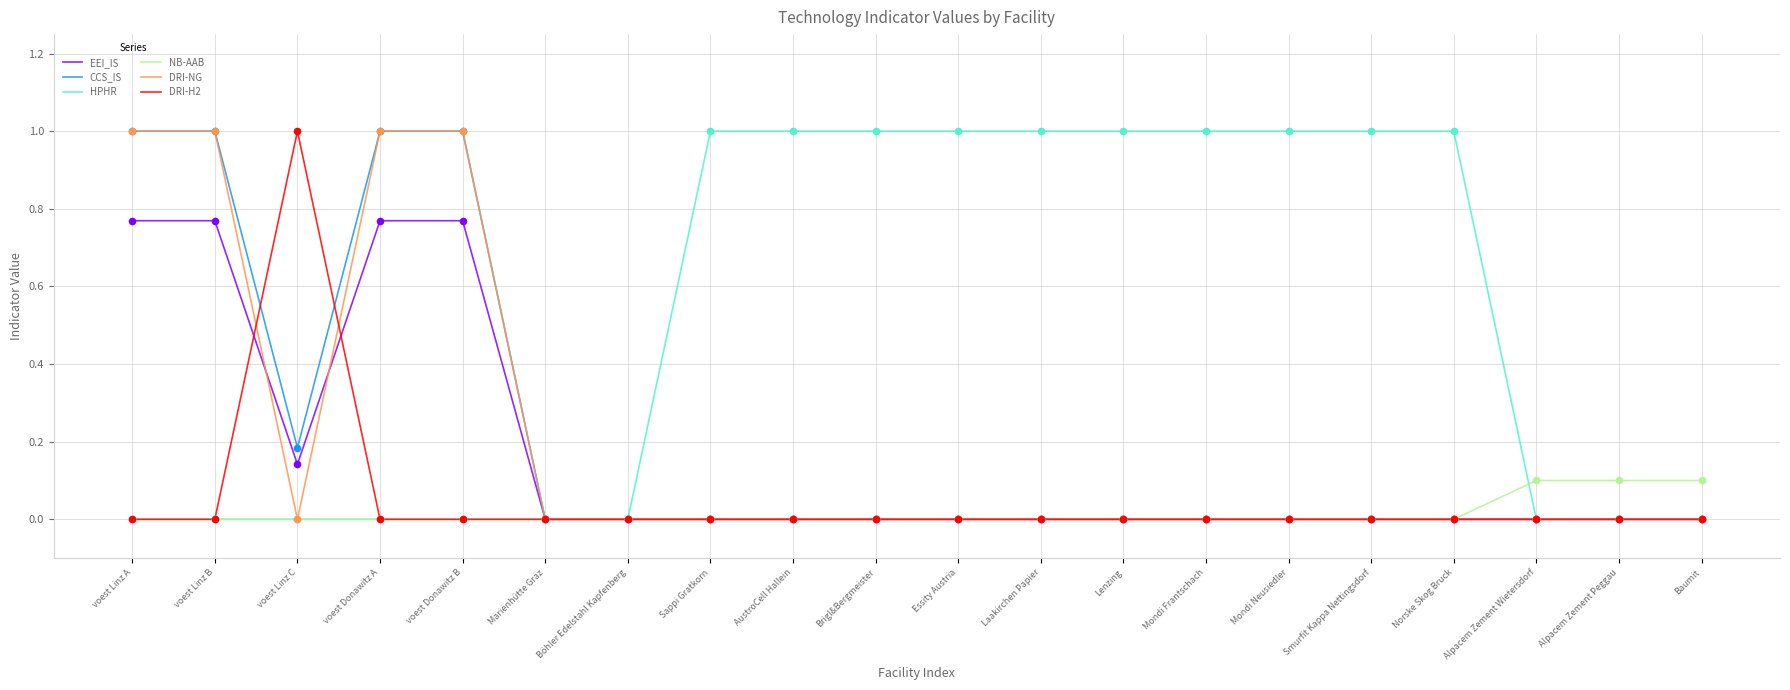

Which series has the largest total across all categories?

HPHR